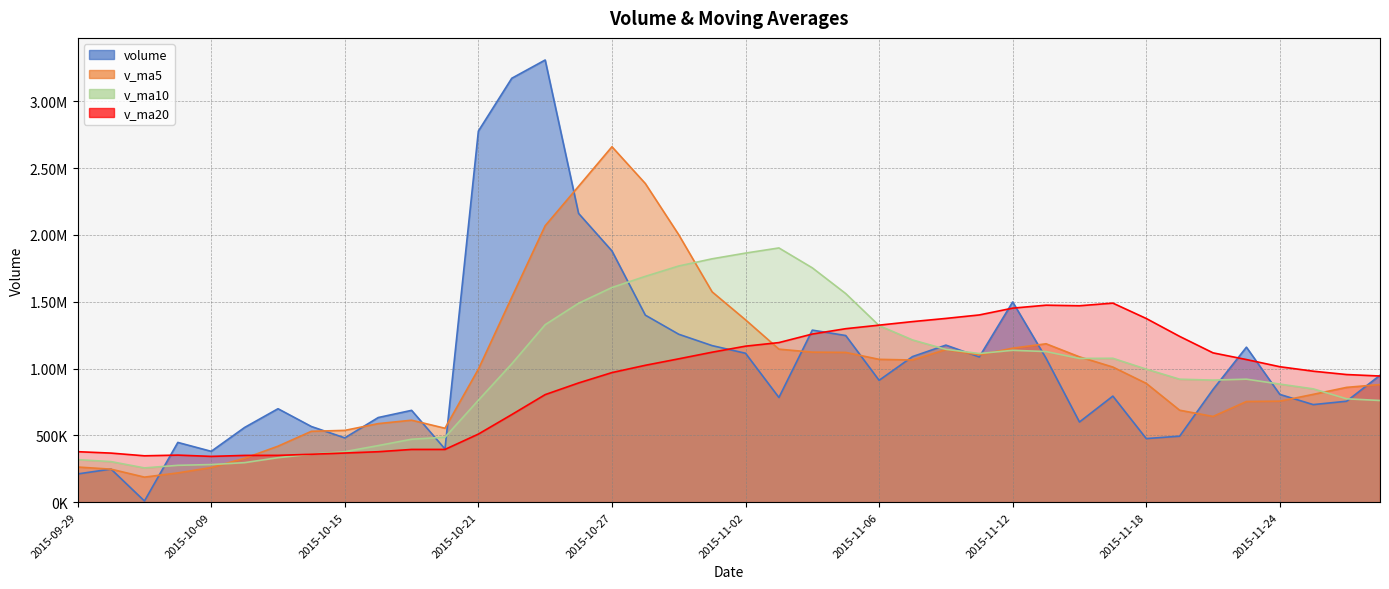

Where does the v_ma5 series first go above 995484?

2015-10-21